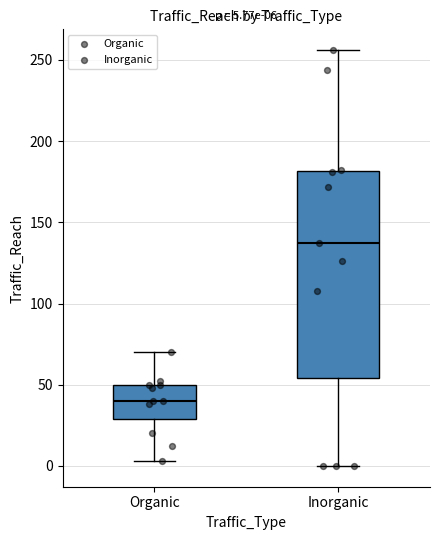

Which box is the tallest, from its lower edge to its upper edge?

Inorganic